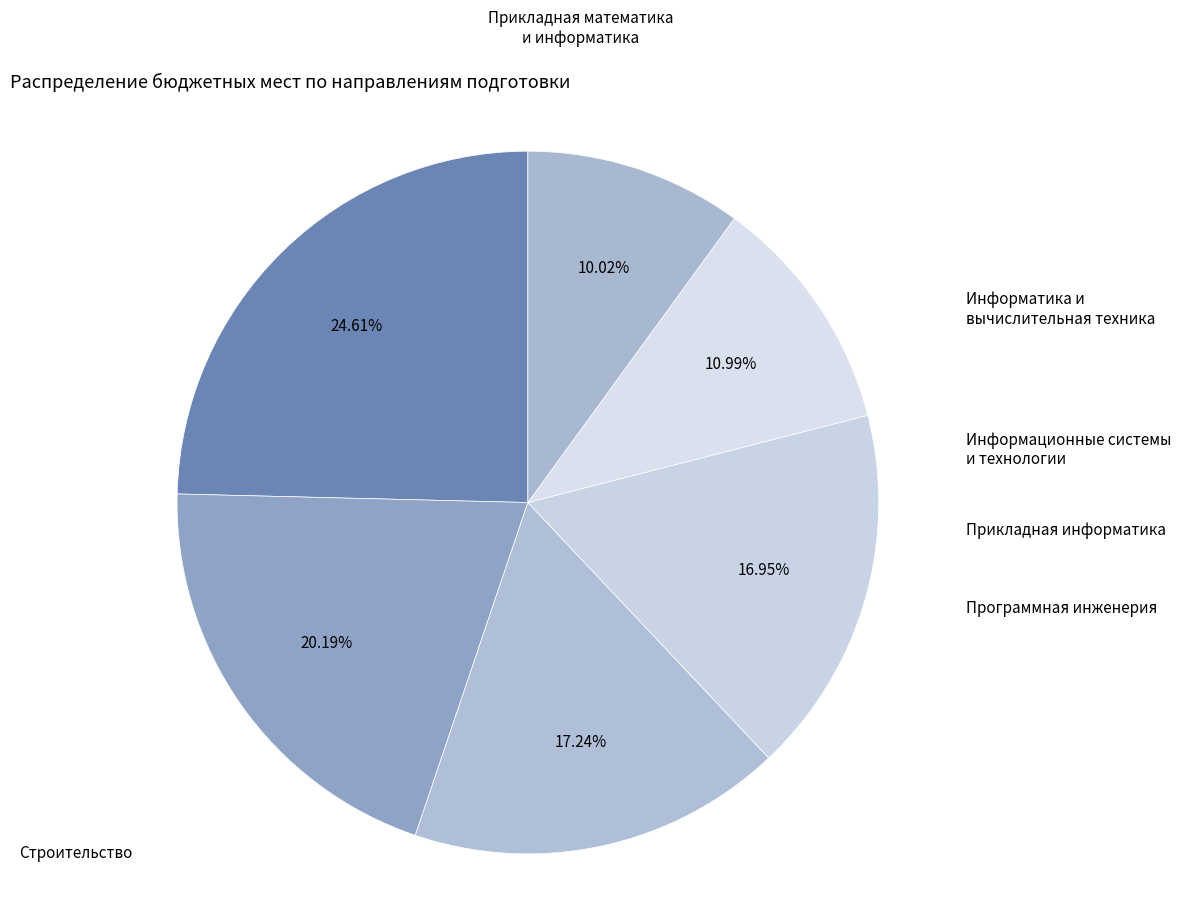

What is the largest slice in the pie chart?

Строительство